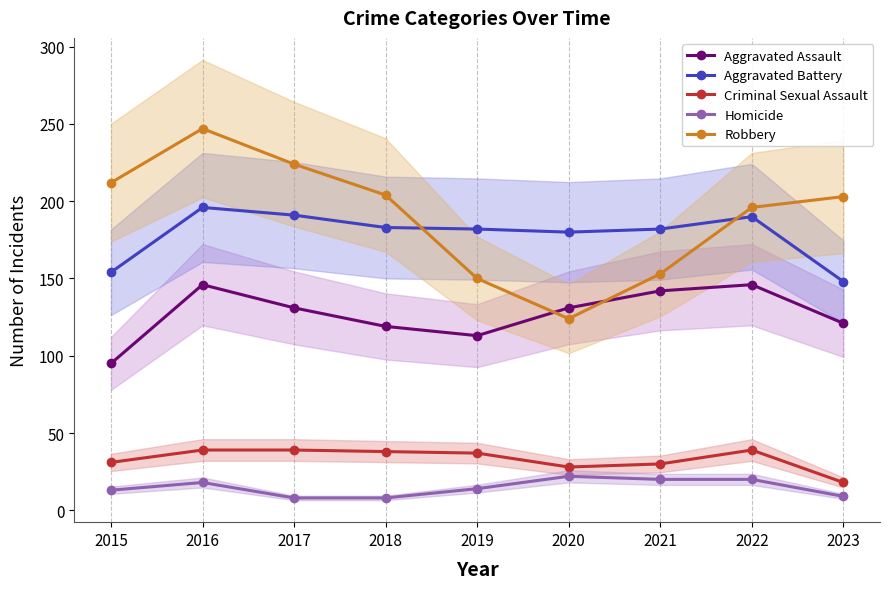

At which category does Robbery reach its first local valley?

2020